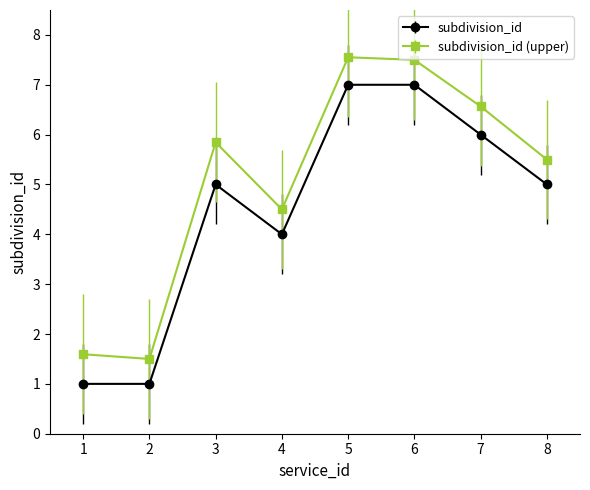

How many data points does each series have?

8